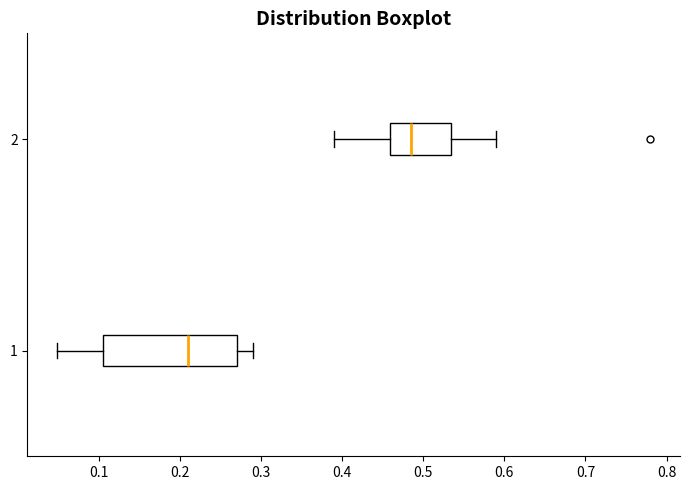

Which box's median line is the furthest to the right?

2